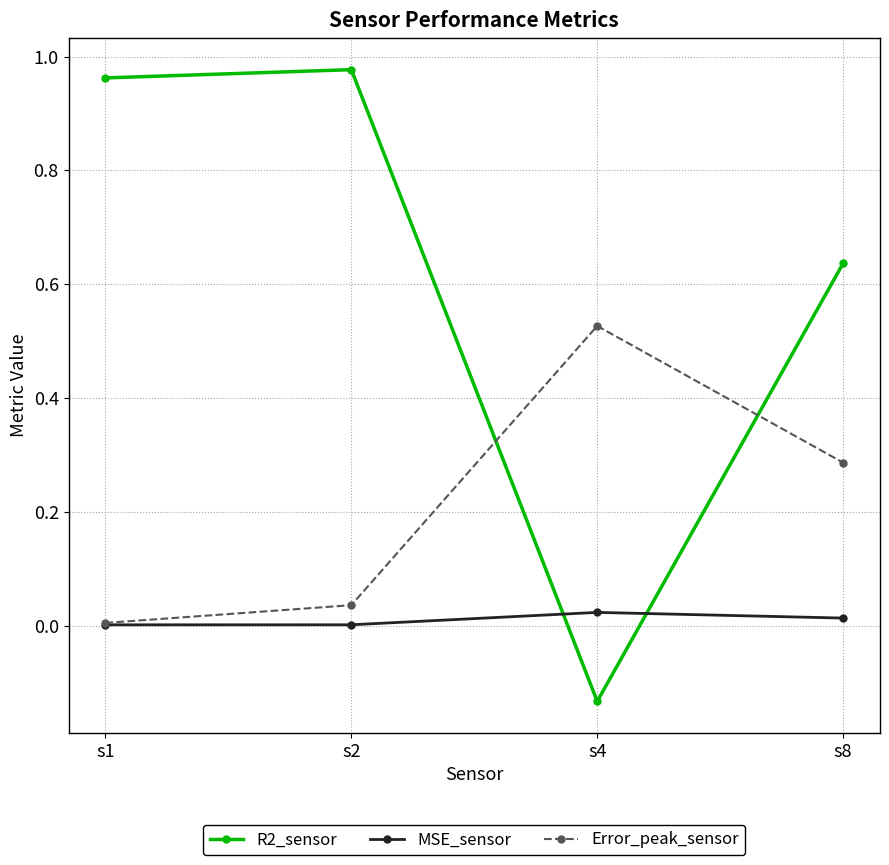

Which category has the lowest value in the Error_peak_sensor series?

s1